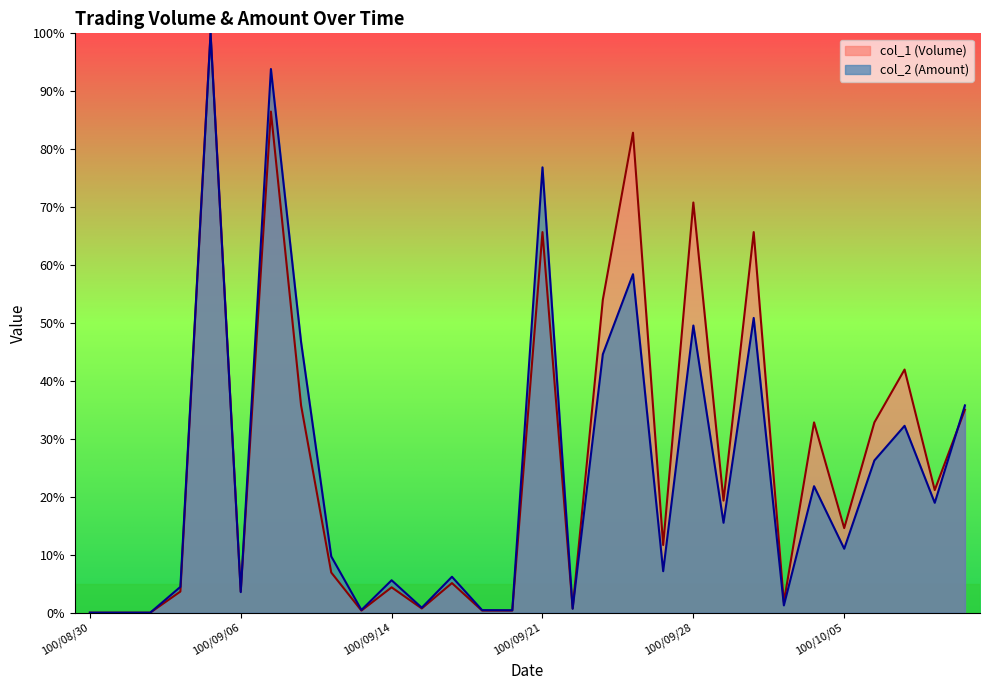

Rank the series by their maximum value, from lowest to highest.

col_1 (Volume), col_2 (Amount)